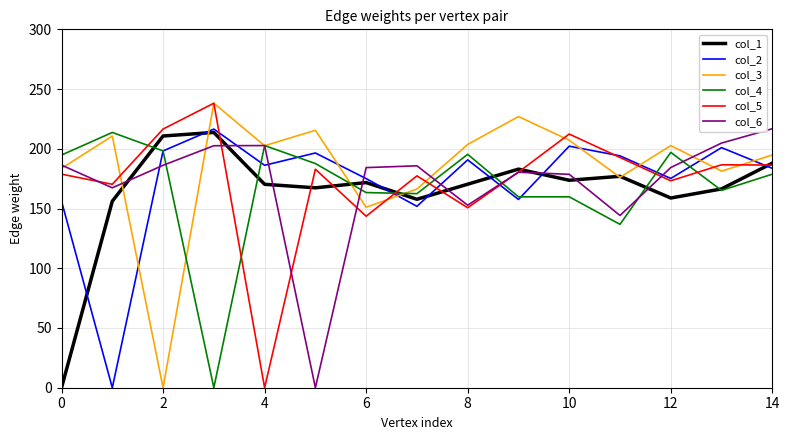

True or false: col_2 and col_3 cross at least once.

True